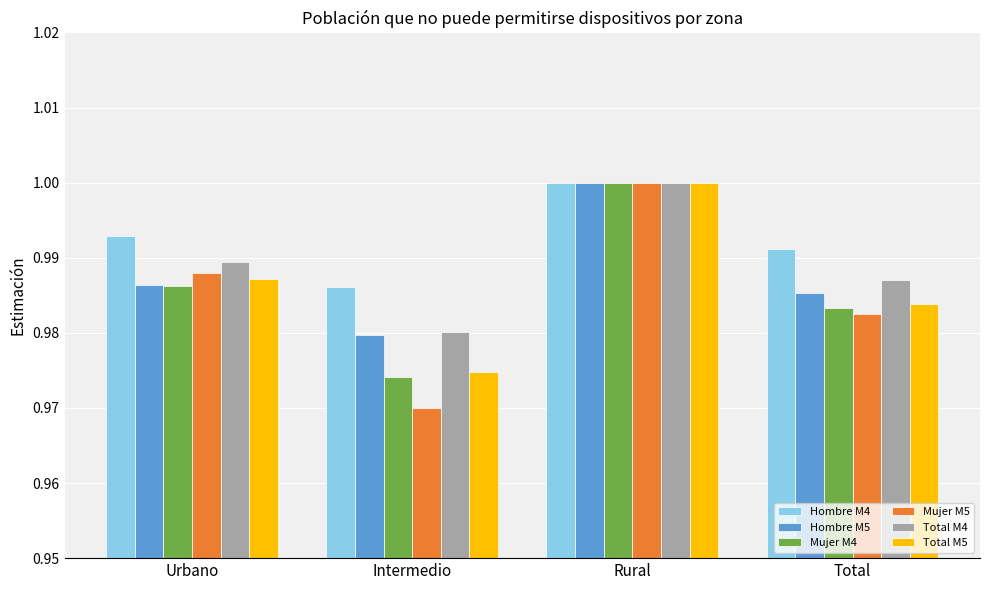

What position from the left is Intermedio?

2